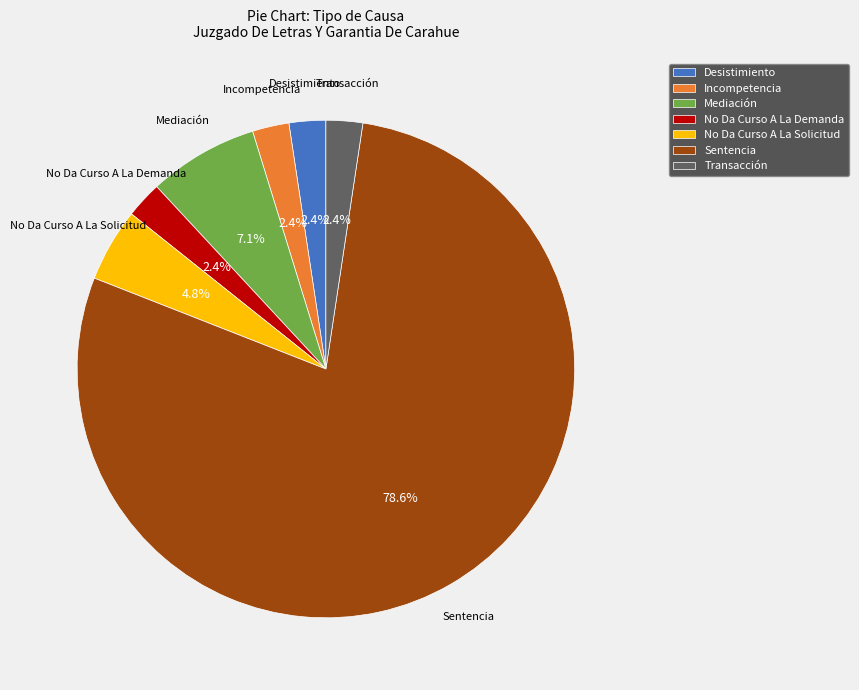

Is it true that Sentencia is 64% of the pie?

False